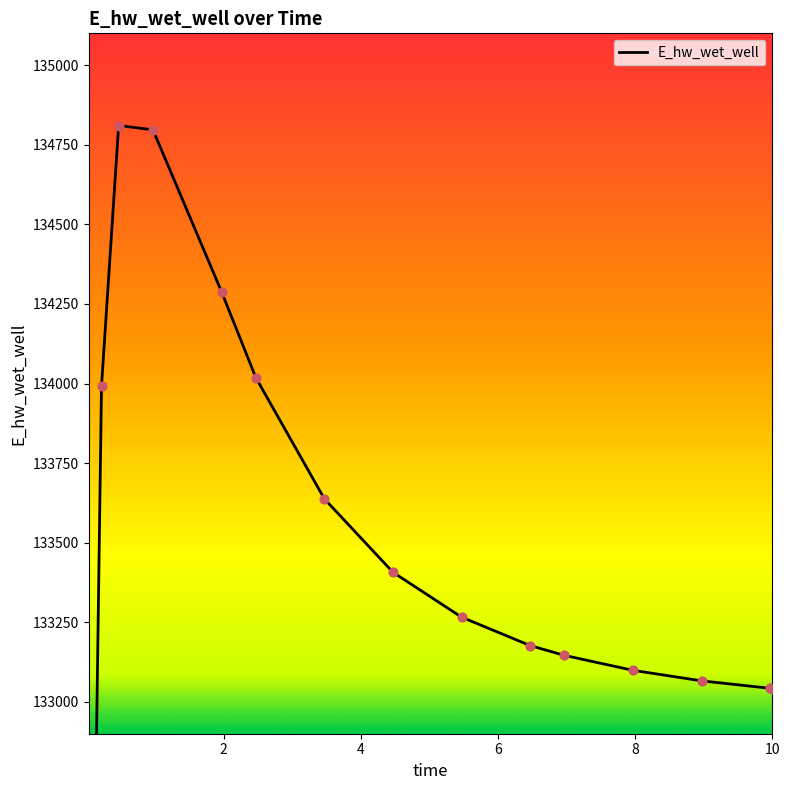

Between 6.96875 and 0.21875, which is larger?

0.21875